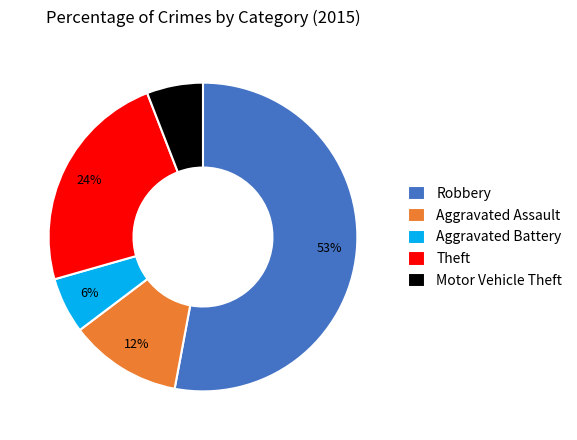

What percentage is the Aggravated Battery slice, to the nearest percent?

6%